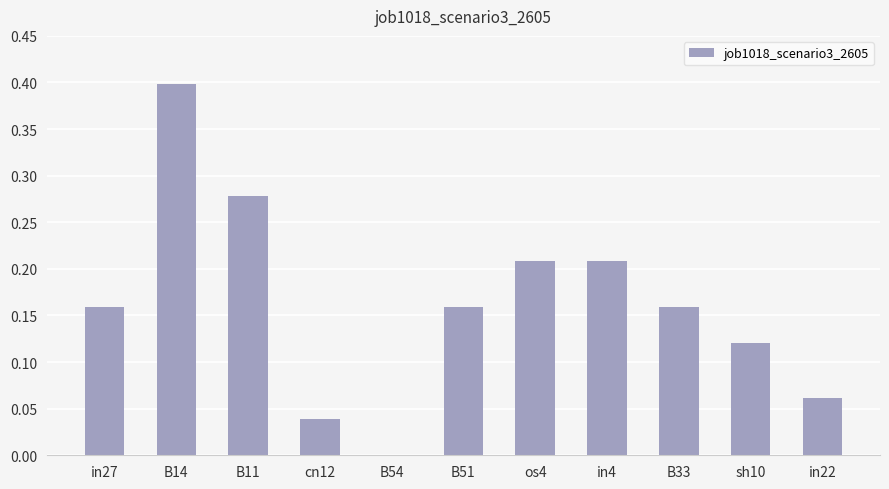

Which has a higher value, in27 or B54?

in27